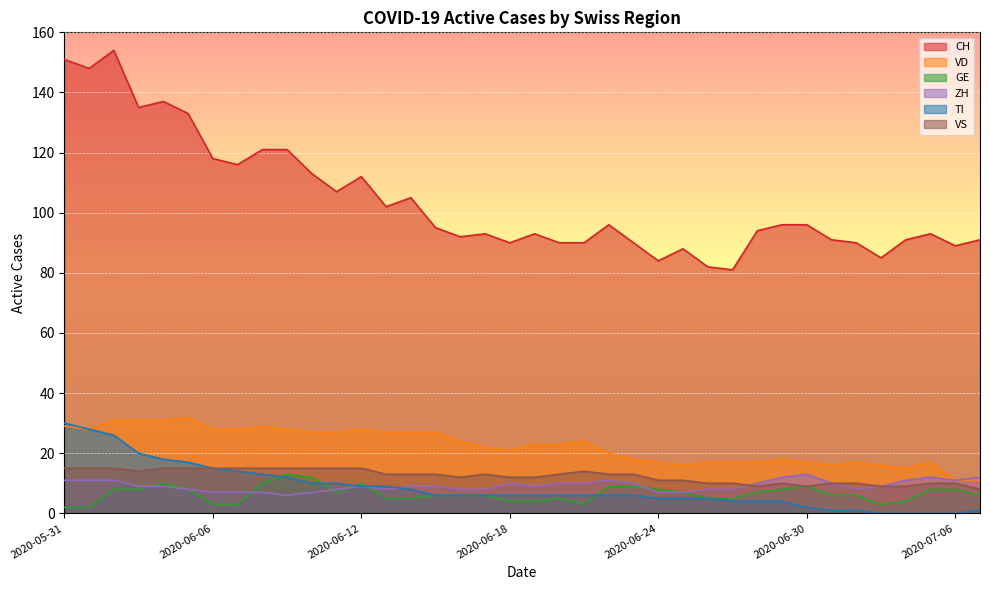

What are all the series names shown in the legend?

CH, VD, GE, ZH, TI, VS